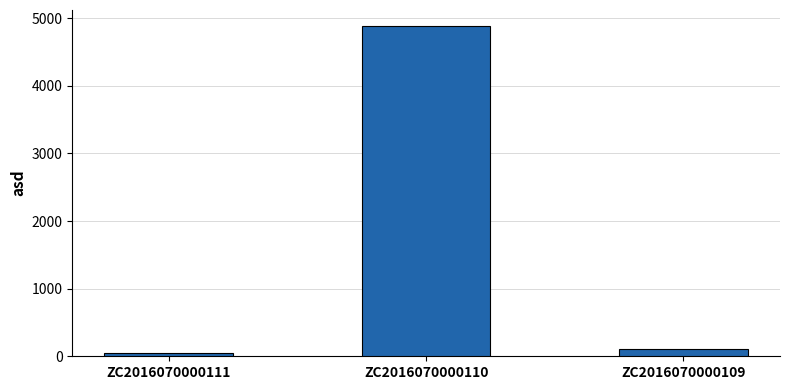

Is it true that the value at ZC2016070000109 is 109?

True